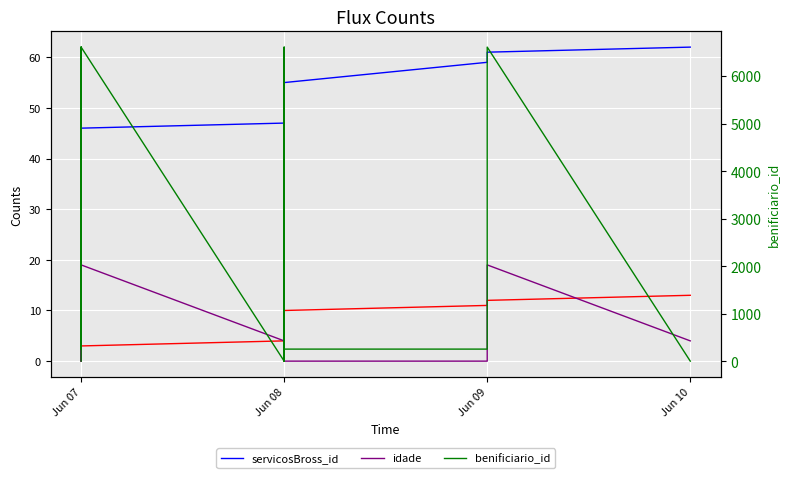

What is the average value of the idade series?

7